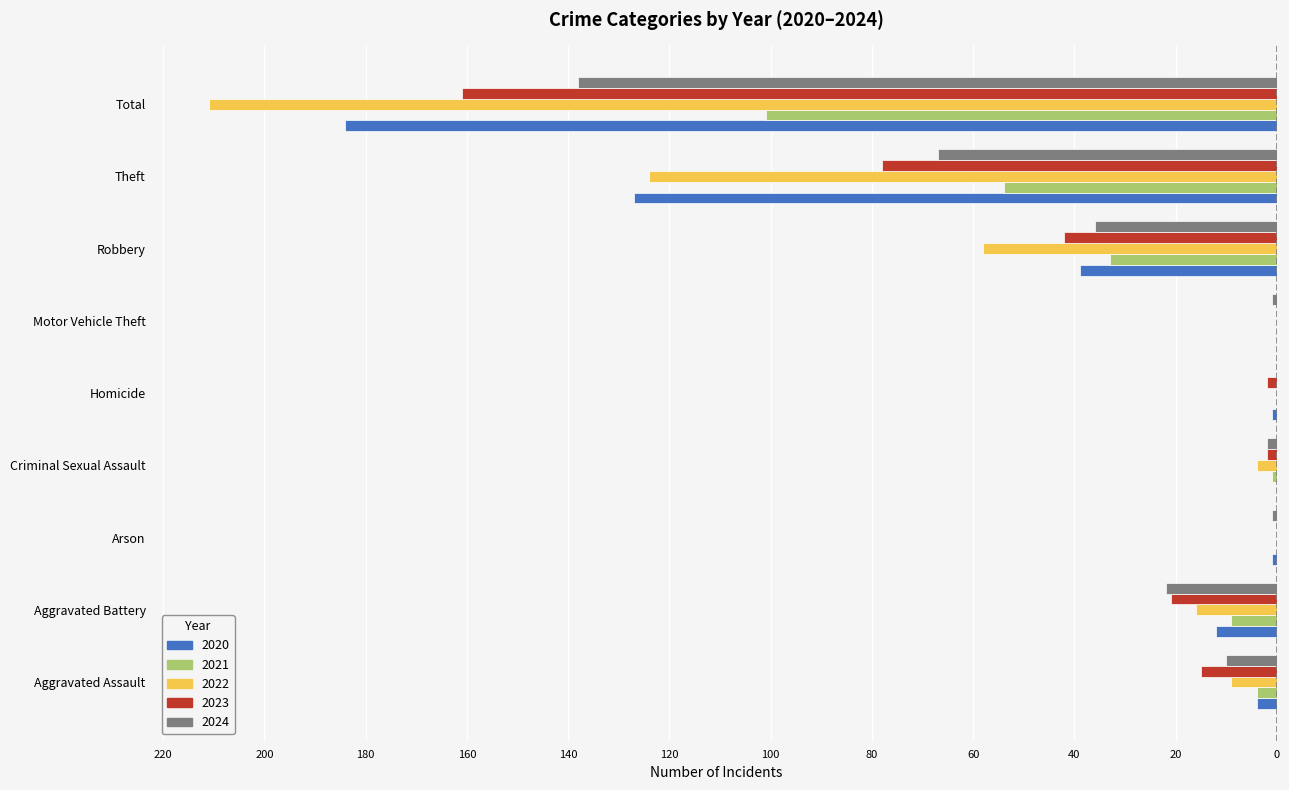

What is the label of the 4th bar from the right?

Motor Vehicle Theft